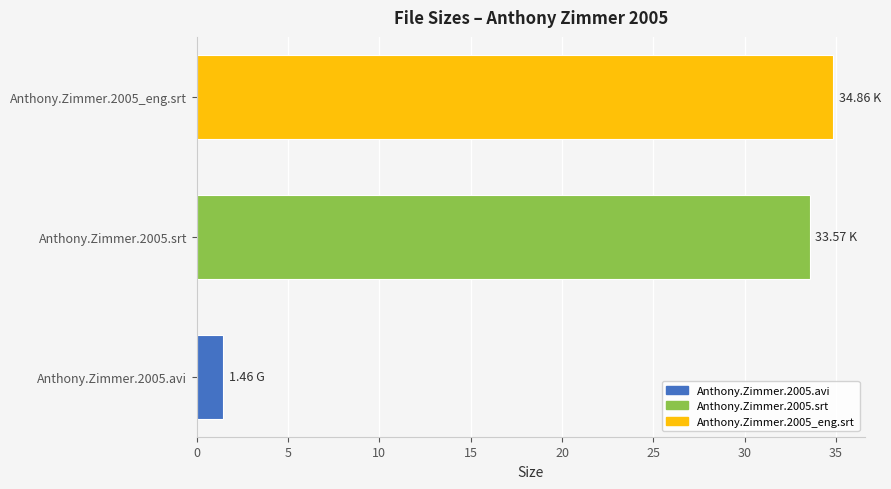

What is the ratio of the value at Anthony.Zimmer.2005_eng.srt to the value at Anthony.Zimmer.2005.avi?

23.9